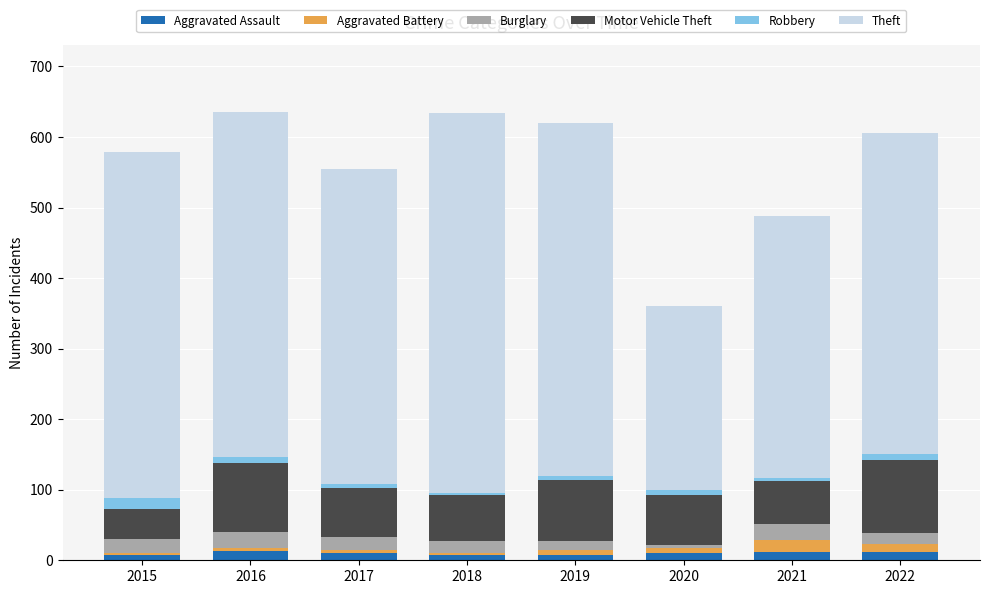

Is it true that Aggravated Assault equals 7 at 2019?

True